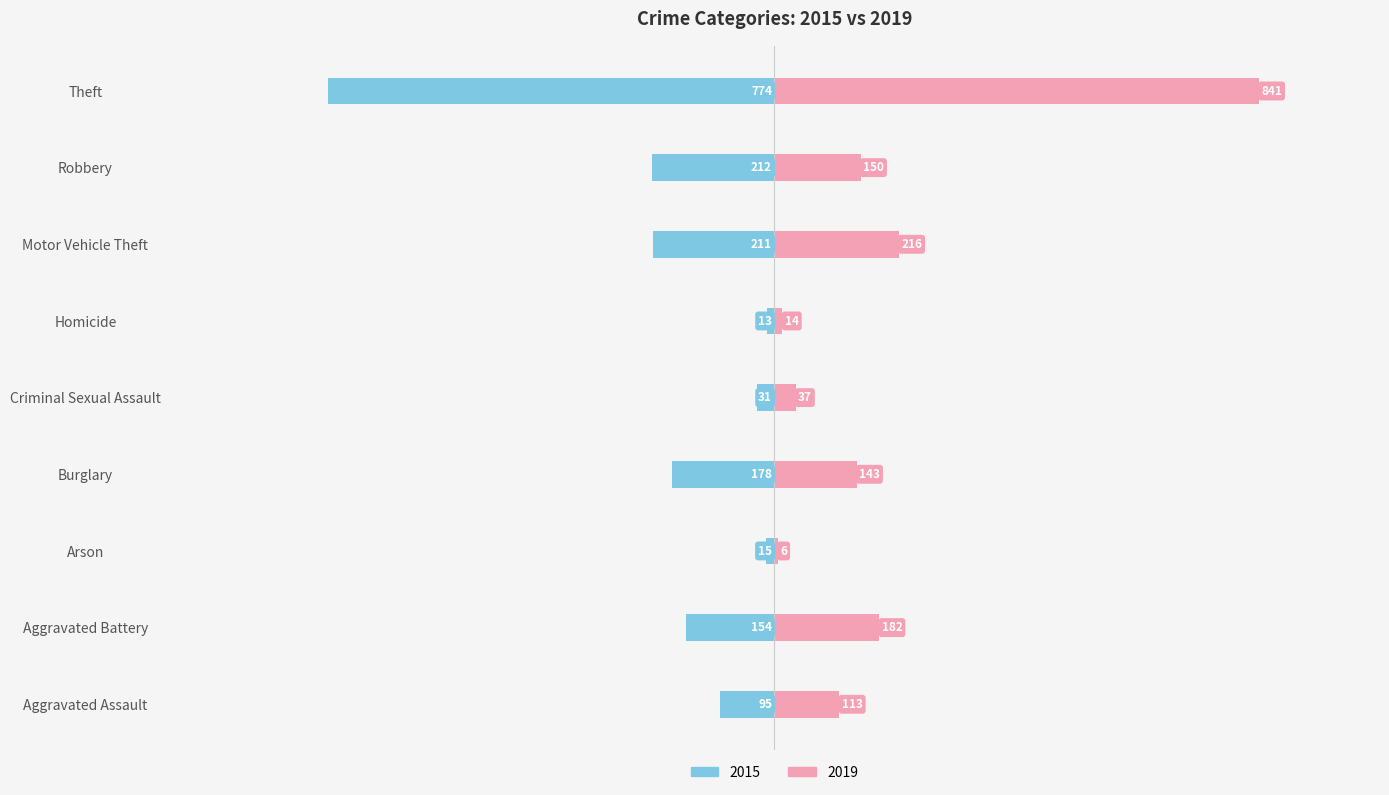

Where is 2015 nearest to the value -393?

Robbery